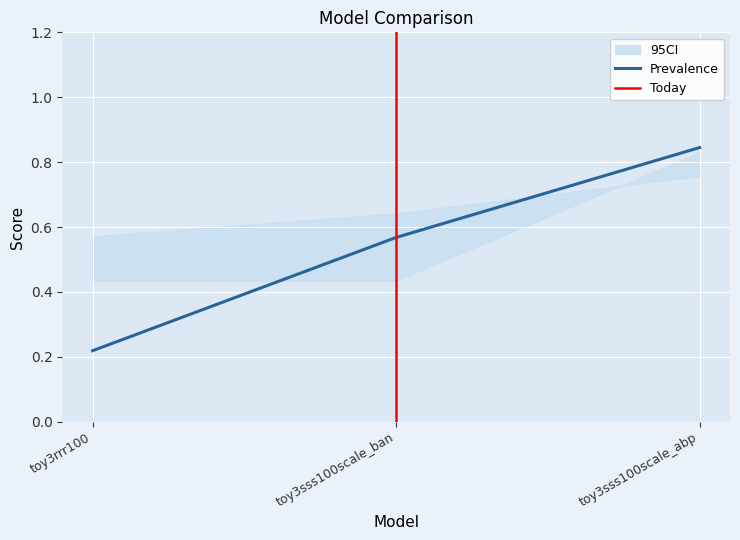

What is the difference between the maximum and minimum values in the center series?

0.6